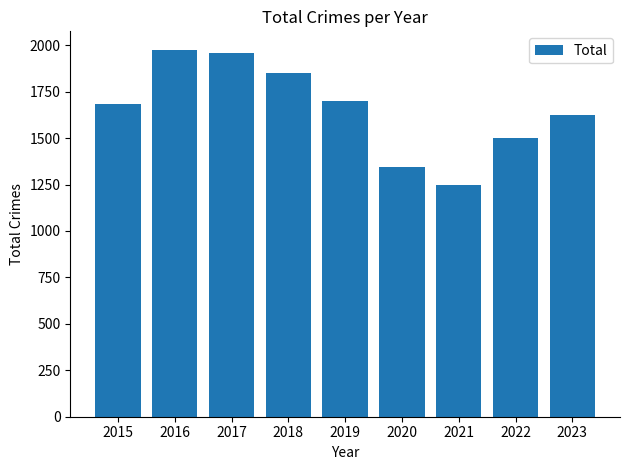

Which category has the highest value across all series?

2016